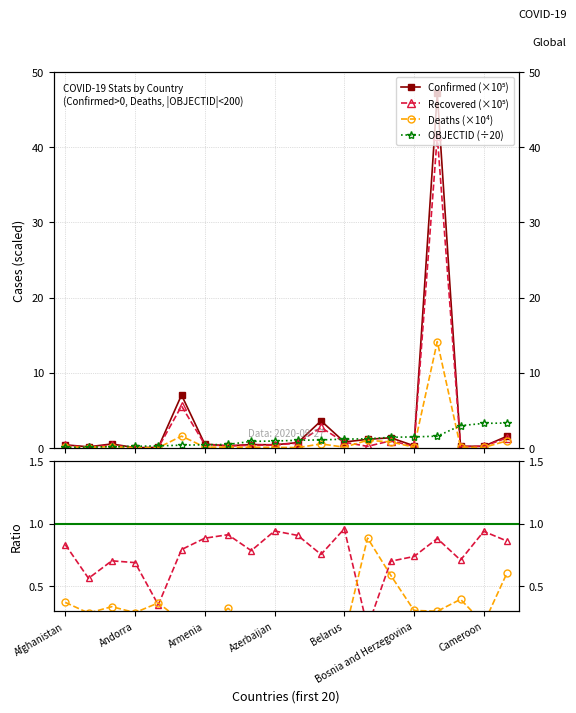

Between which two adjacent categories do Deaths (×10⁴) and Recovered/Confirmed first intersect?

Belarus and Bosnia and Herzegovina